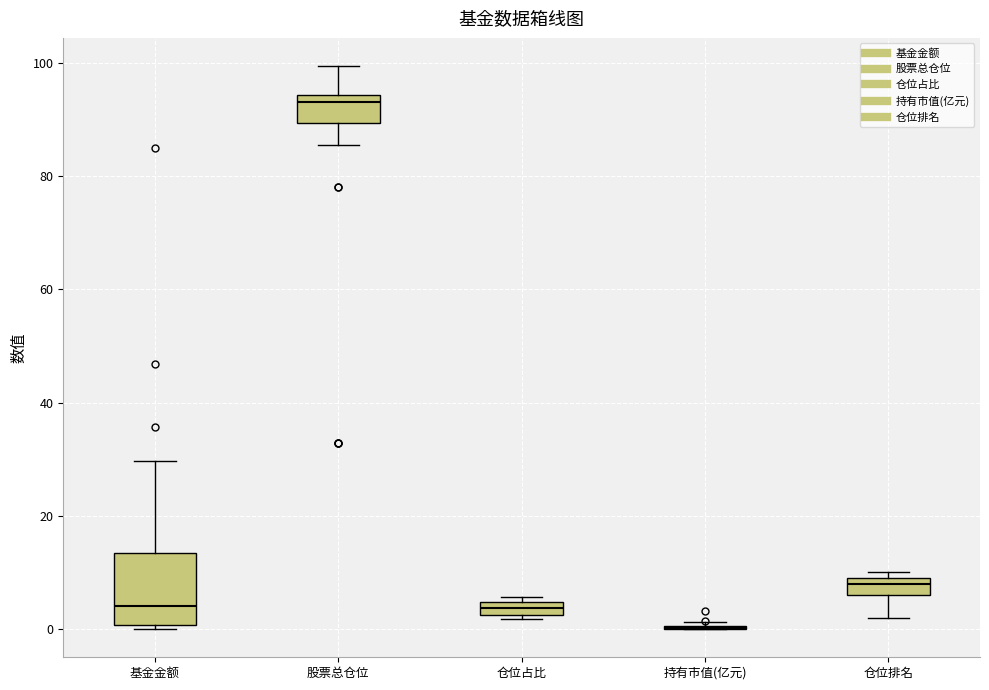

Comparing the boxes themselves (not the whiskers), which one is the tallest?

基金金额